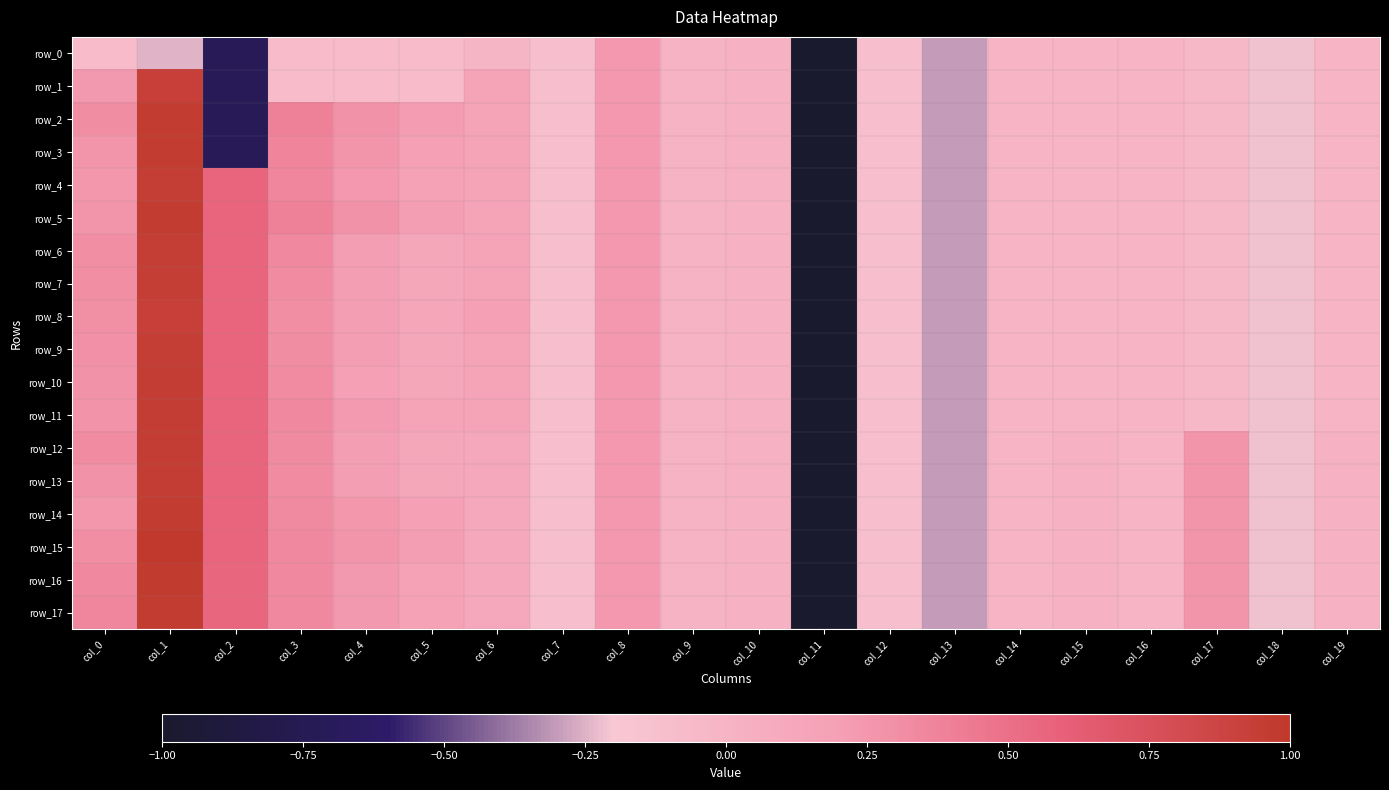

How many negative values does the row_3 series have?

11